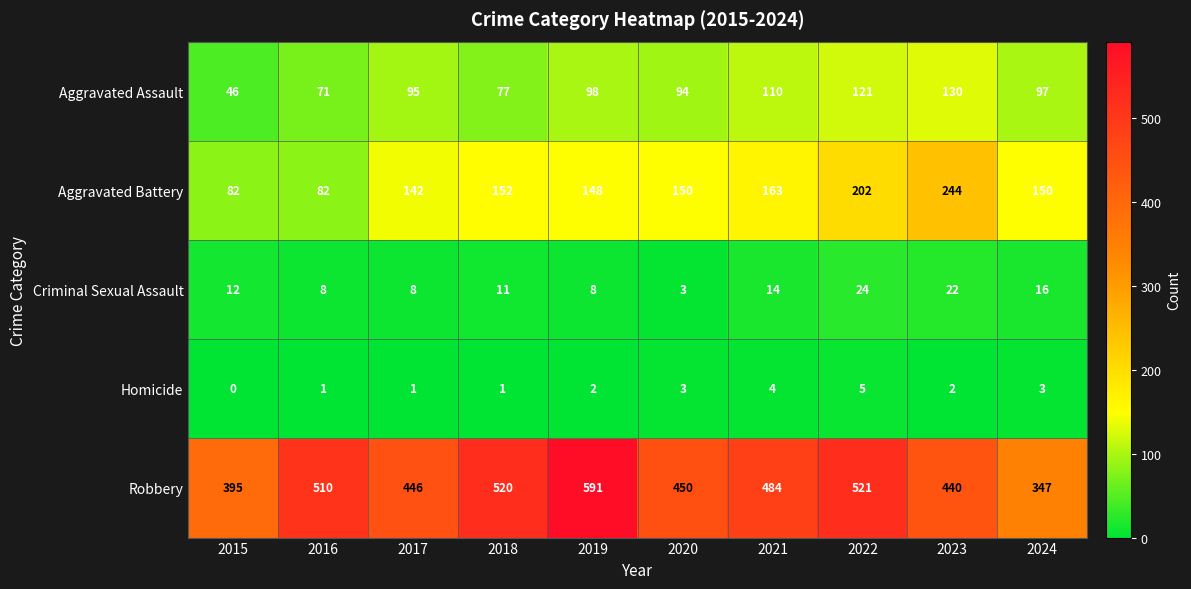

Between 2016 and 2021, which series saw the biggest shift?

Aggravated Battery